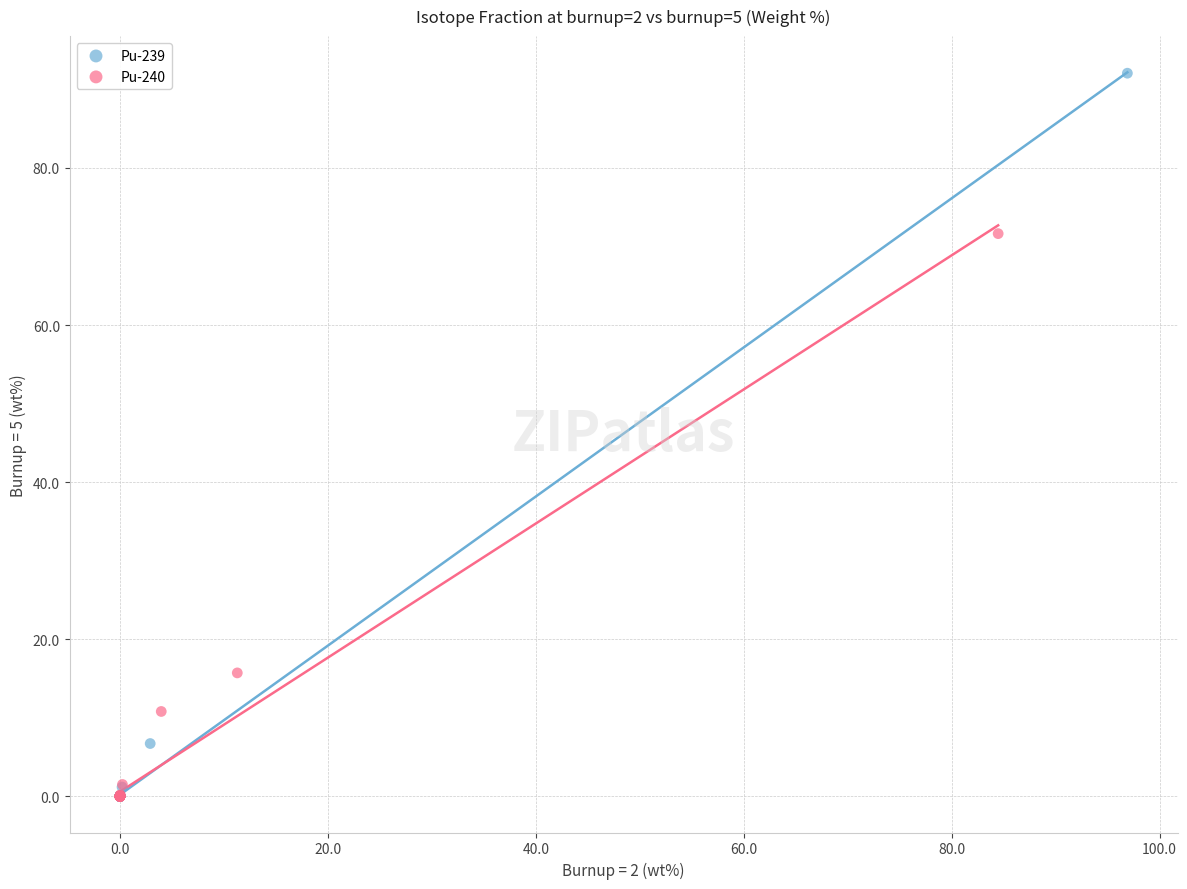

Which series contains the highest Y value?

Pu-239